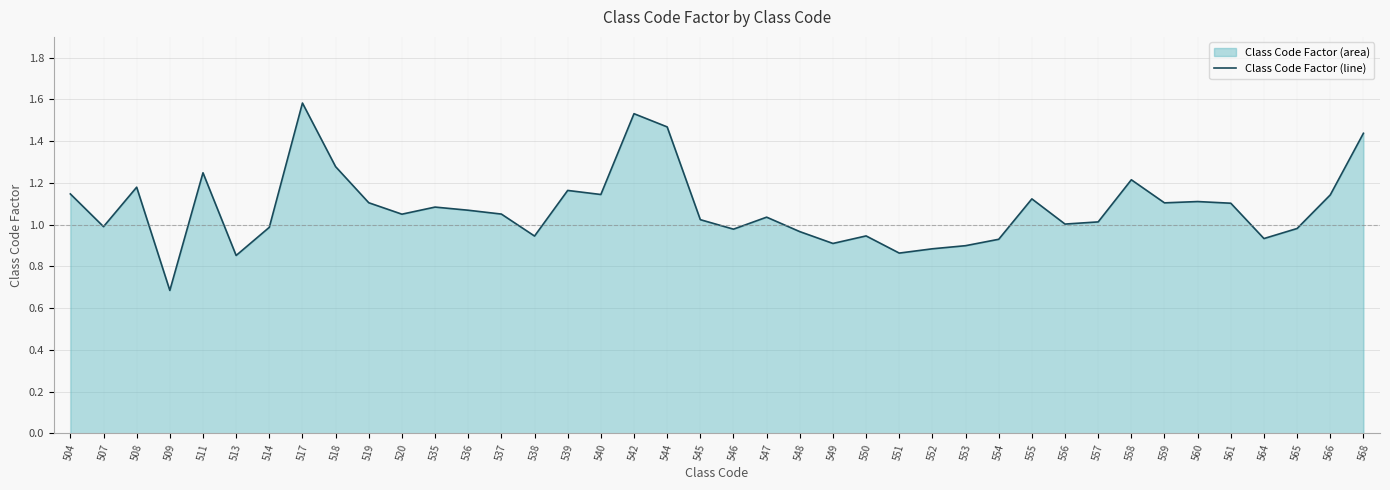

Is it true that the value at 557 is 1.0?

True